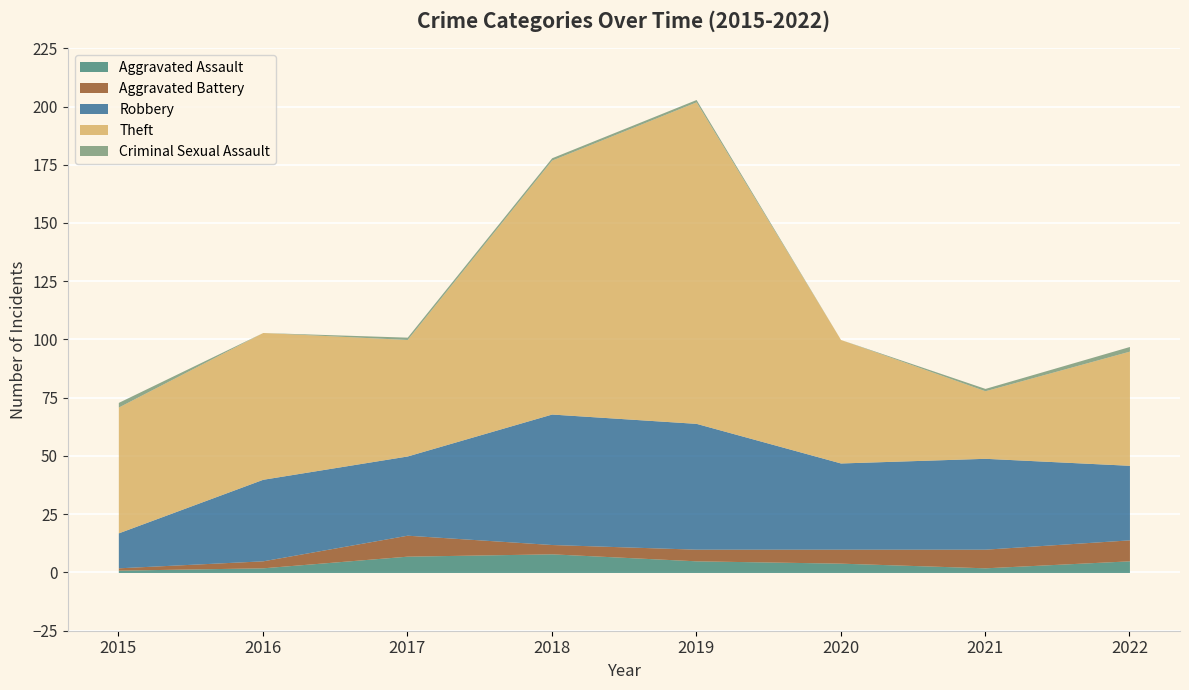

What is the value of the Aggravated Battery point at the 1st from the left?

1